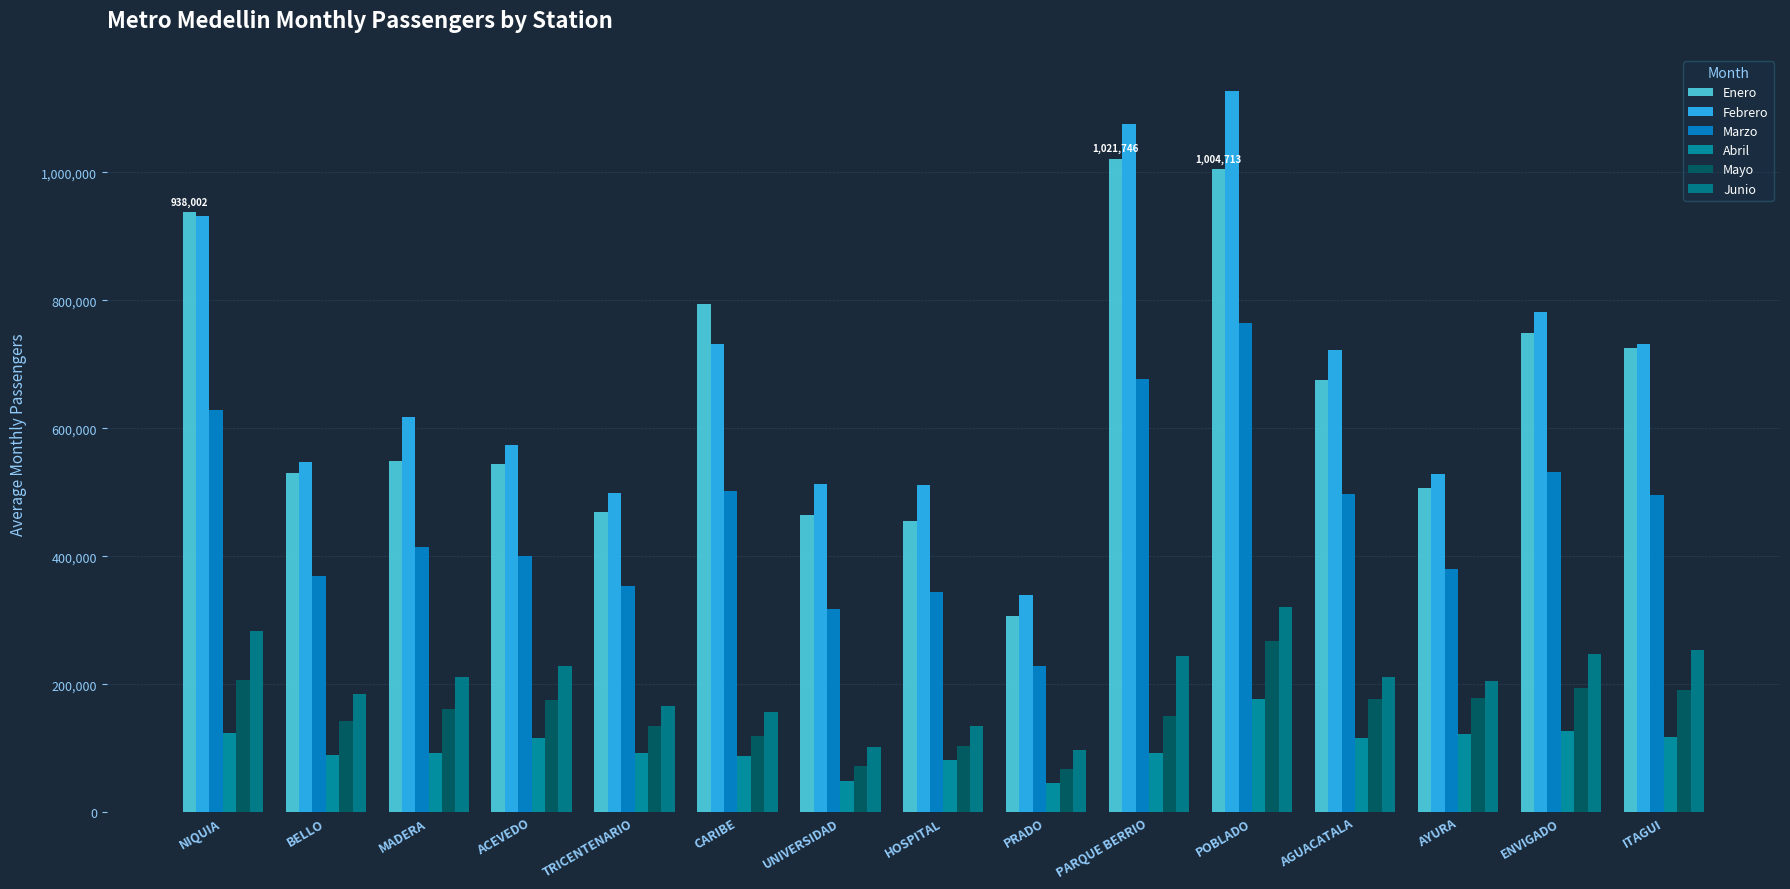

Between ACEVEDO and ITAGUI, which series saw the biggest shift?

Enero